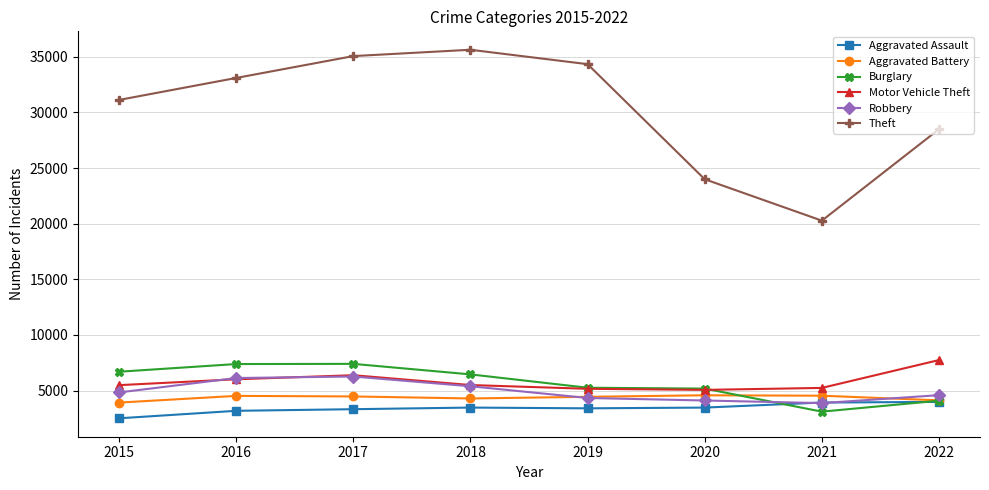

What is the total value across all series at 2018?

60748